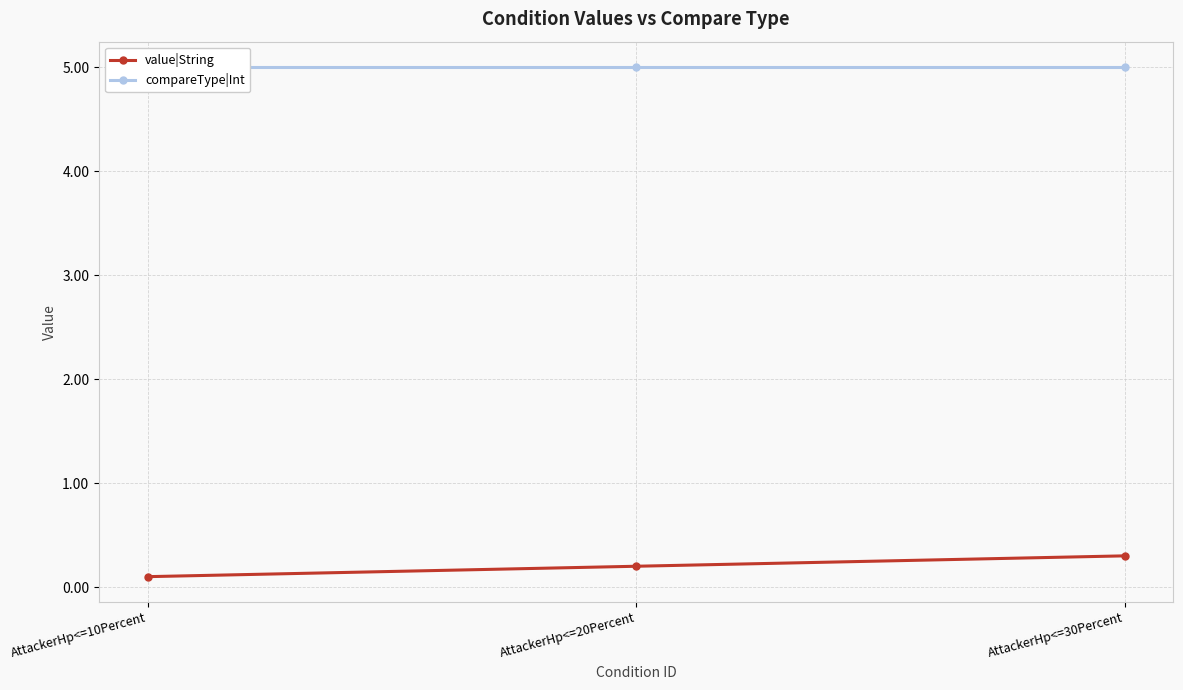

What are all the series names shown in the legend?

value|String, compareType|Int